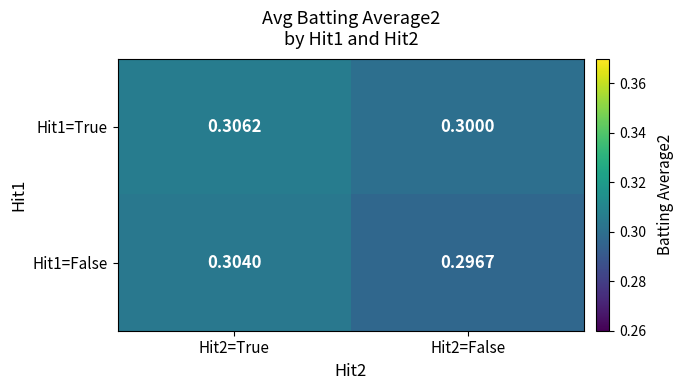

Which series has the largest range (max minus min)?

Hit1=False